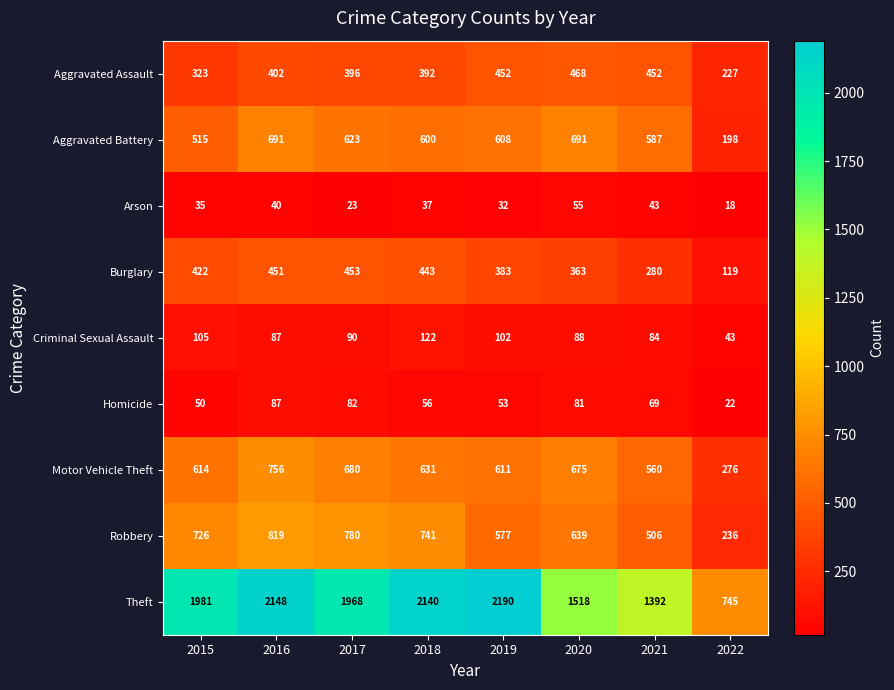

Rank the series by their maximum value, from highest to lowest.

Theft, Robbery, Motor Vehicle Theft, Aggravated Battery, Aggravated Assault, Burglary, Criminal Sexual Assault, Homicide, Arson